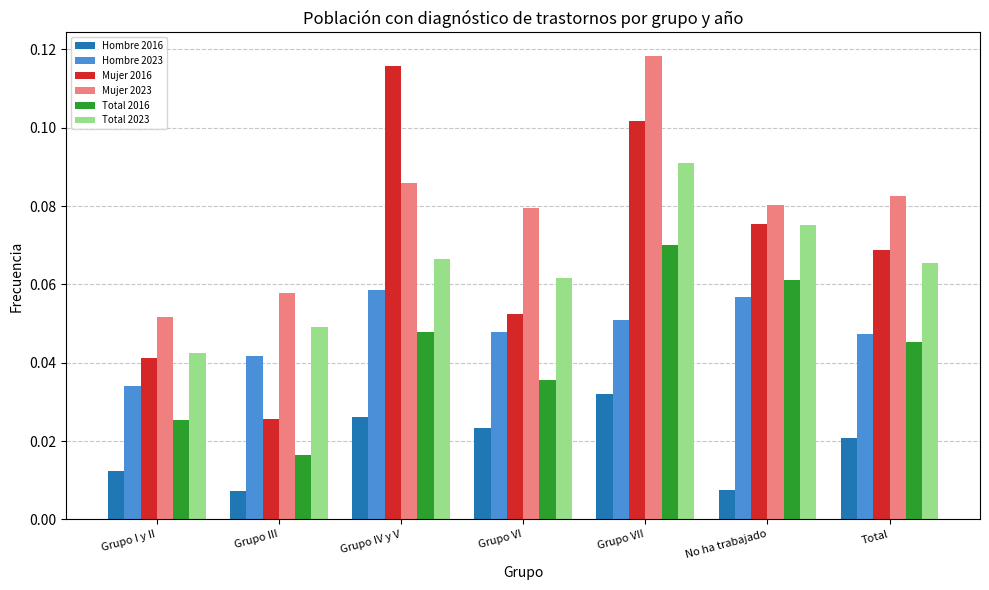

What is the label of the 5th bar from the left?

Grupo VII